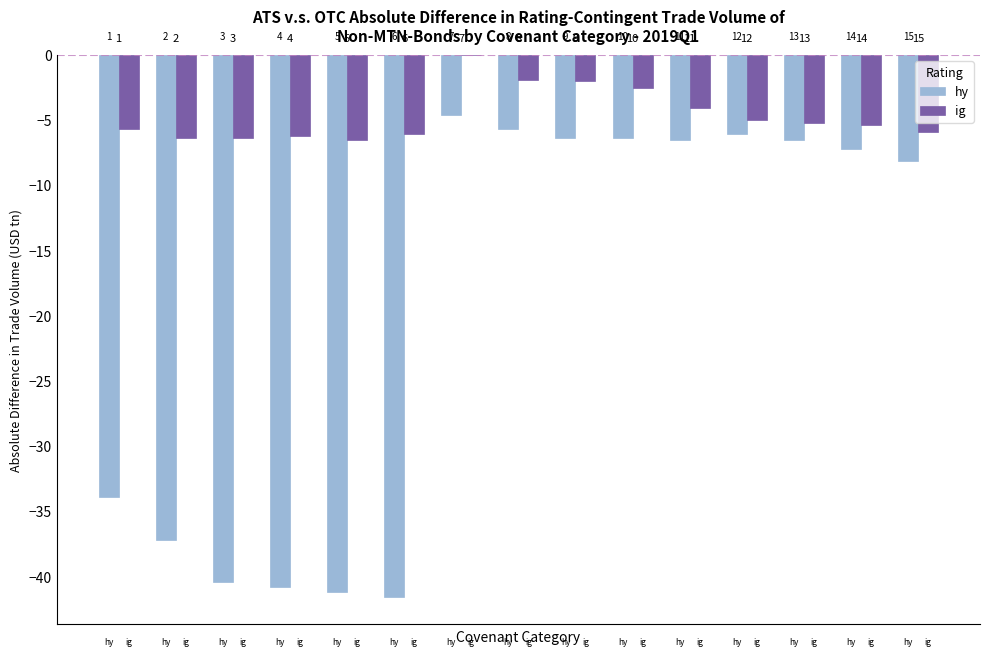

What are all the series names shown in the legend?

hy, ig